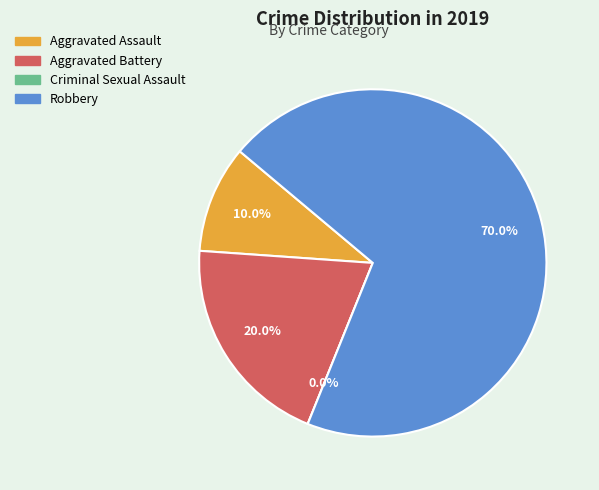

Does Robbery represent more than half of the total?

Yes